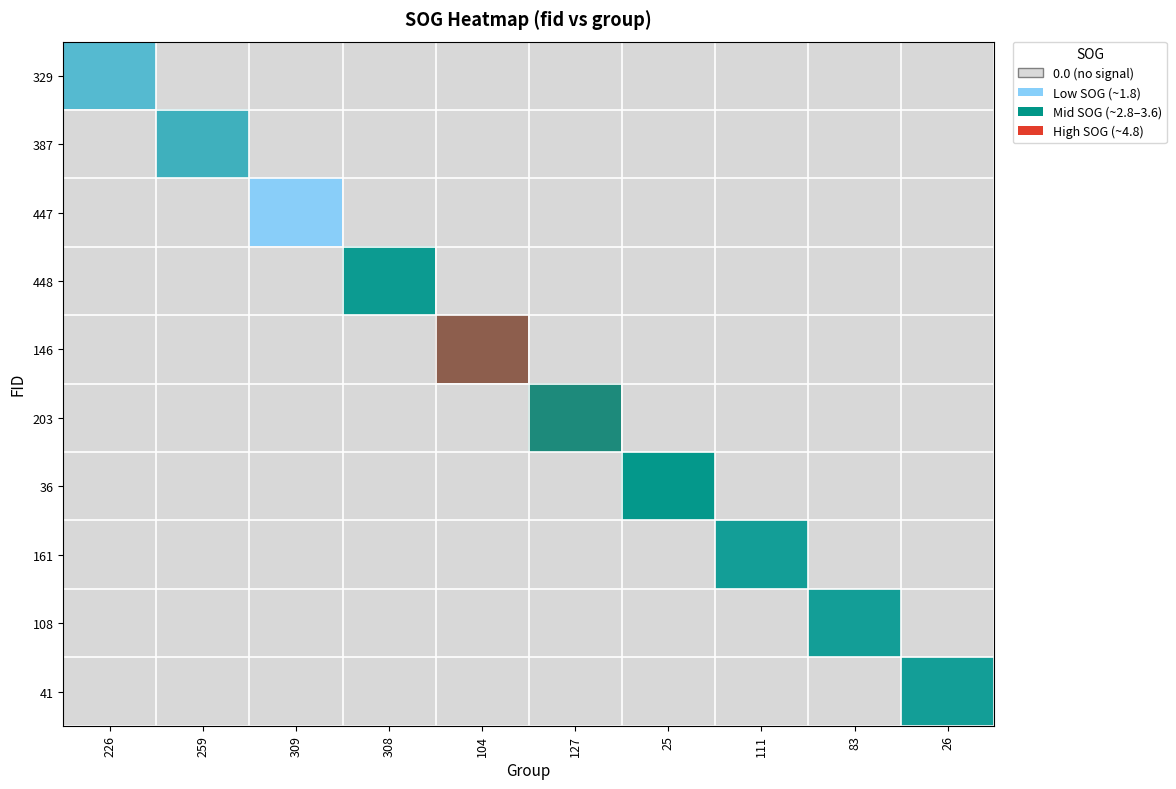

At which category is the sum across all series the highest?

104